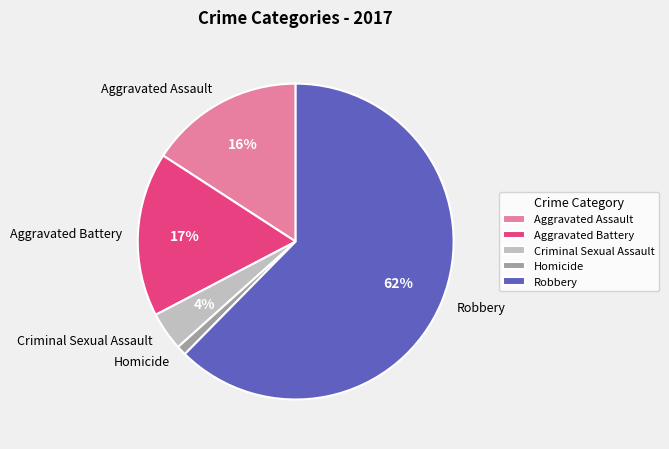

How many segments does this pie chart have?

5